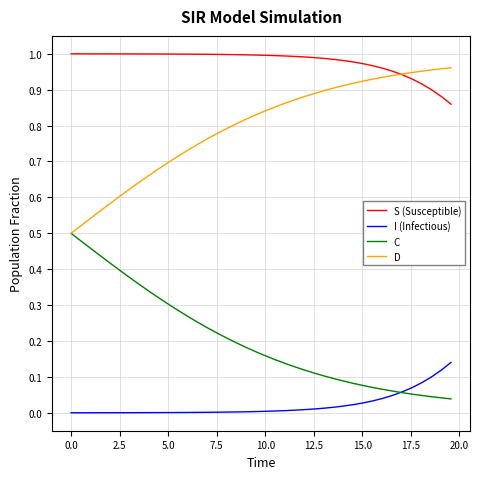

How many distinct data groups are displayed?

4